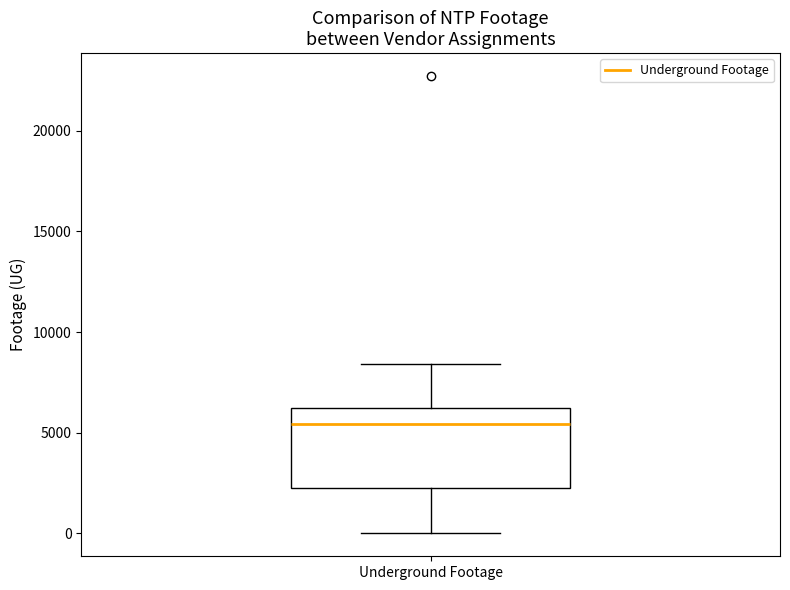

Transcribe this box plot: give where the median line is, the range the box spans, and where the two whiskers end, as read against the y-axis. The values are not printed on the chart, so give them approximately, as read against the axis.

median 5500, box 2500 to 6500, whiskers 0 to 8500